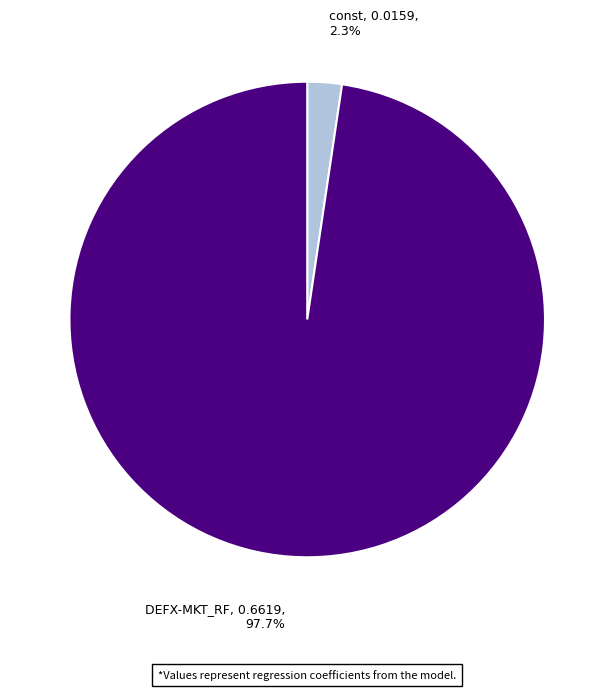

Which category accounts for the majority?

DEFX-MKT_RF